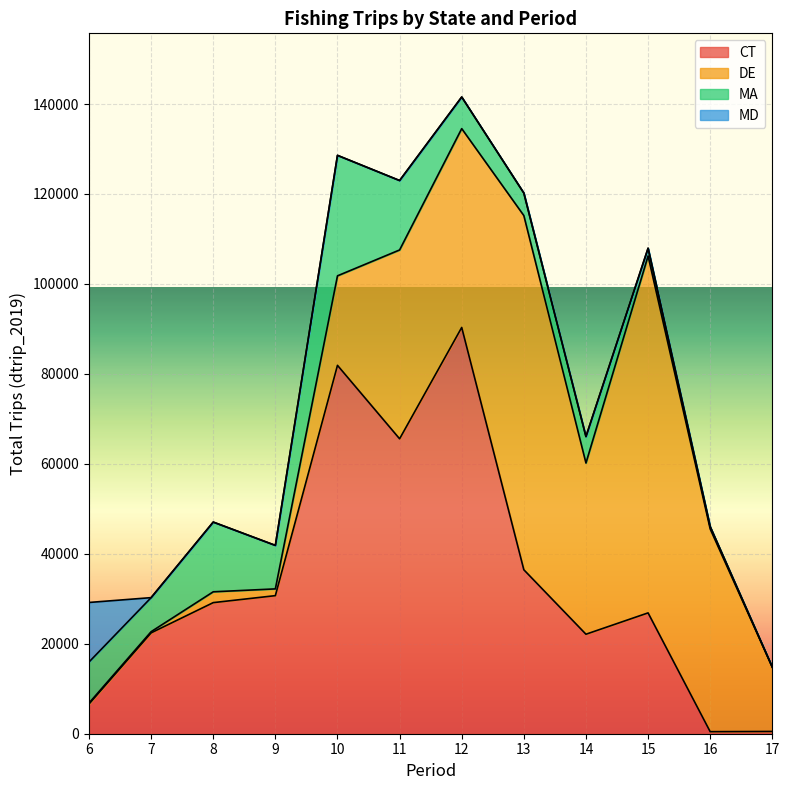

Between 15 and 16, which series saw the biggest shift?

DE